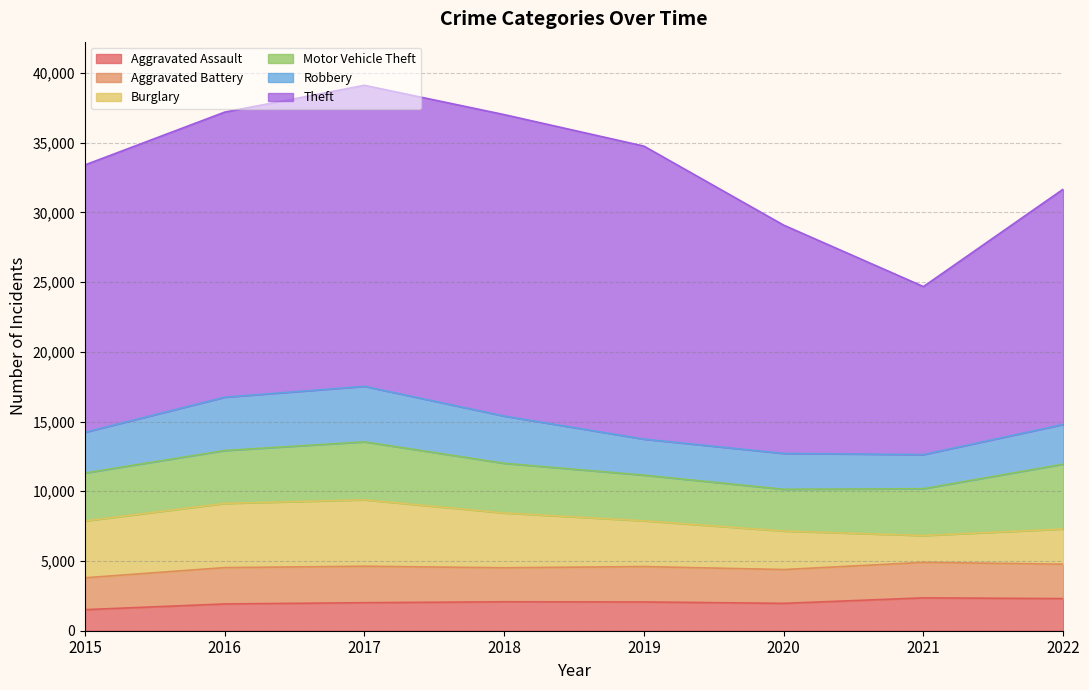

Which series ends up on top after the final intersection of Motor Vehicle Theft and Robbery?

Motor Vehicle Theft